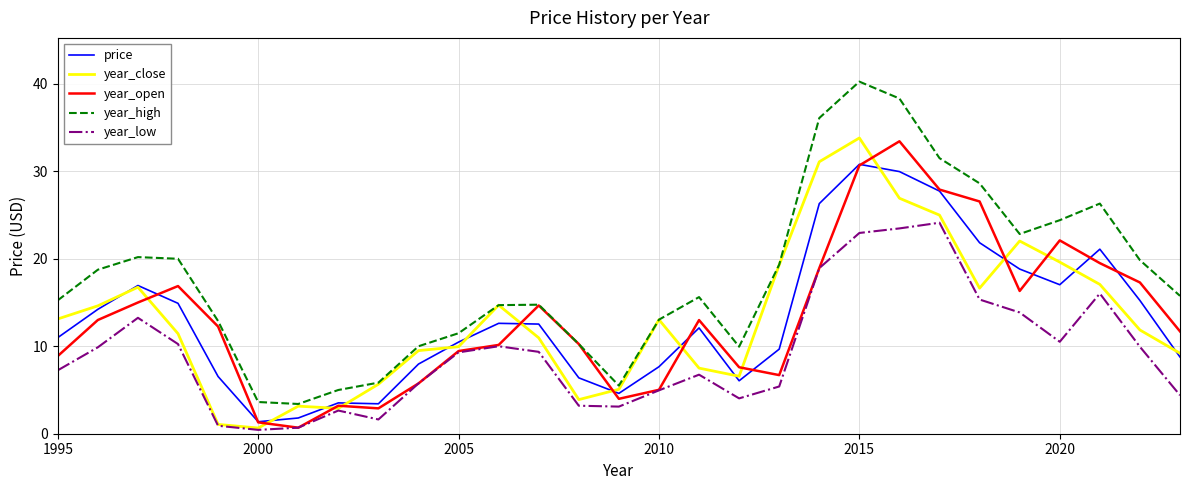

Which series has the widest spread of values?

year_high